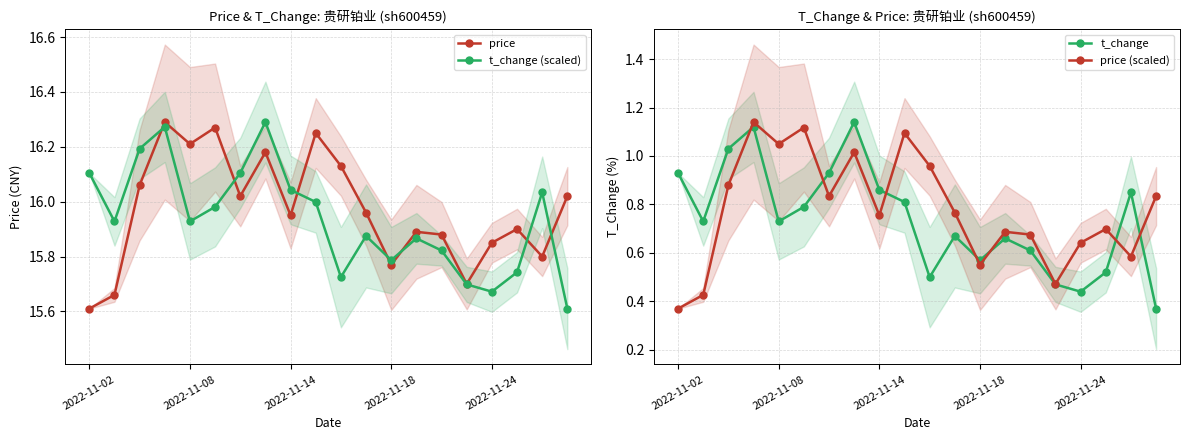

True or false: price and t_change intersect in this chart.

False